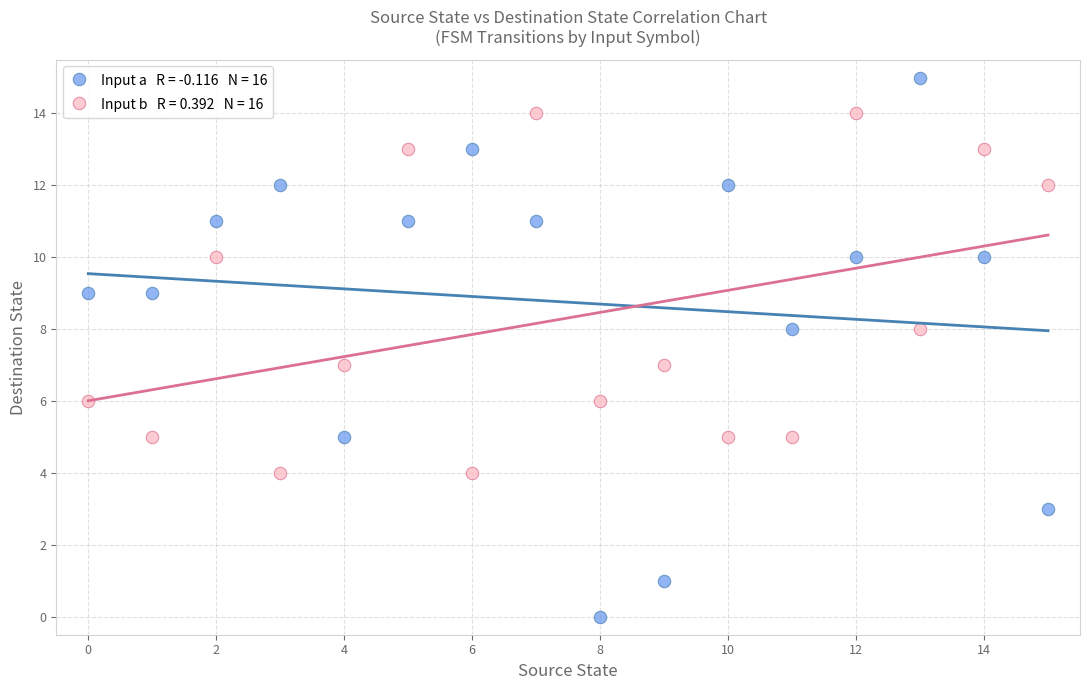

Across all data points, what is the range of Y values (max minus min)?

15